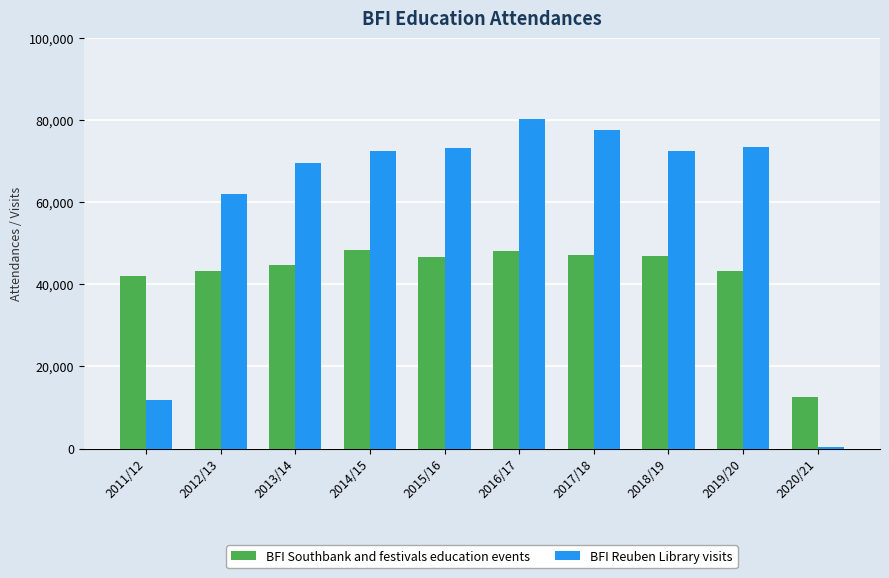

What is the average value of the BFI Reuben Library visits series?

59327